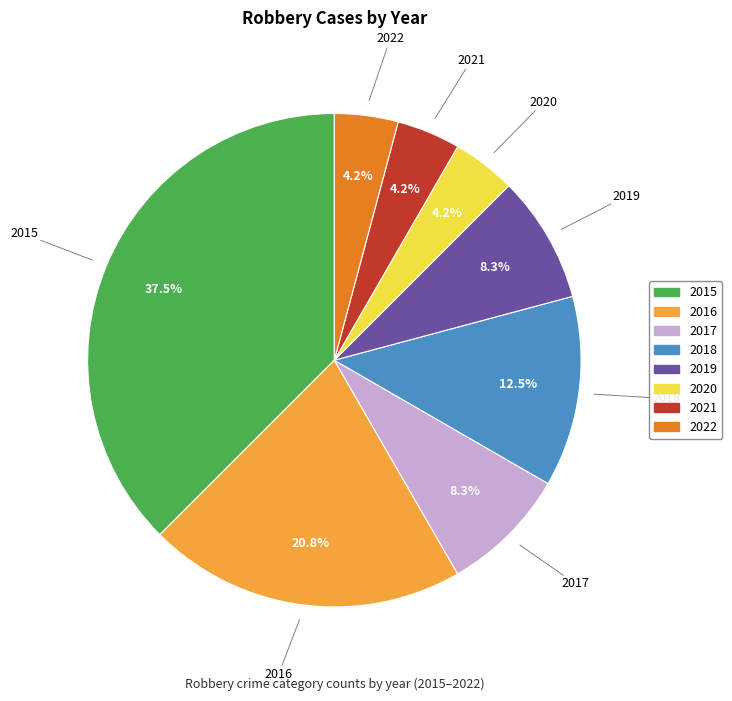

Approximately how many times larger is the value at 2021 compared to 2019?

0.5